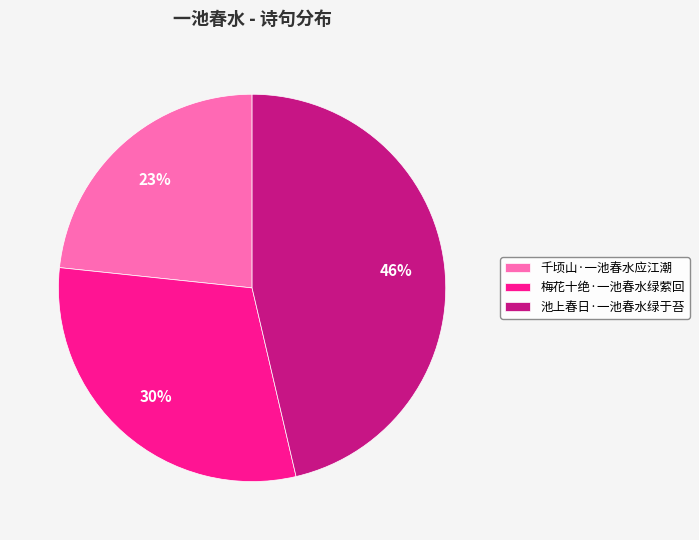

Rank the categories by value from highest to lowest.

池上春日·一池春水绿于苔, 梅花十绝·一池春水绿萦回, 千顷山·一池春水应江潮